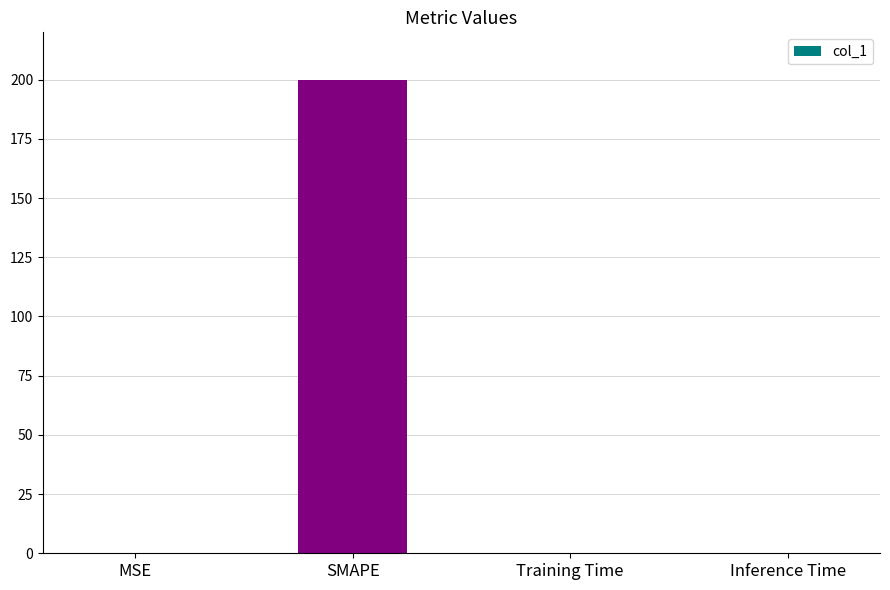

What is the sum of all values?

200.0